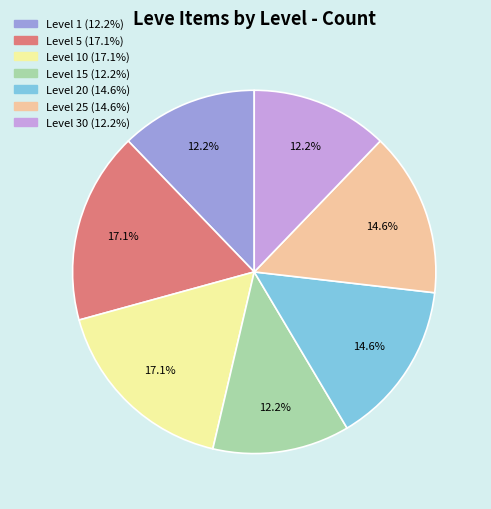

To the nearest percent, what is the average slice percentage?

14%